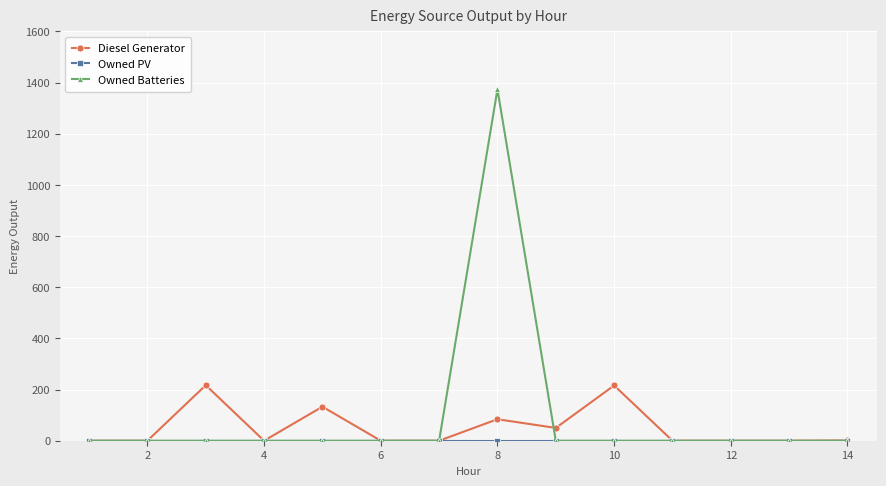

Which series has the widest spread of values?

Owned Batteries